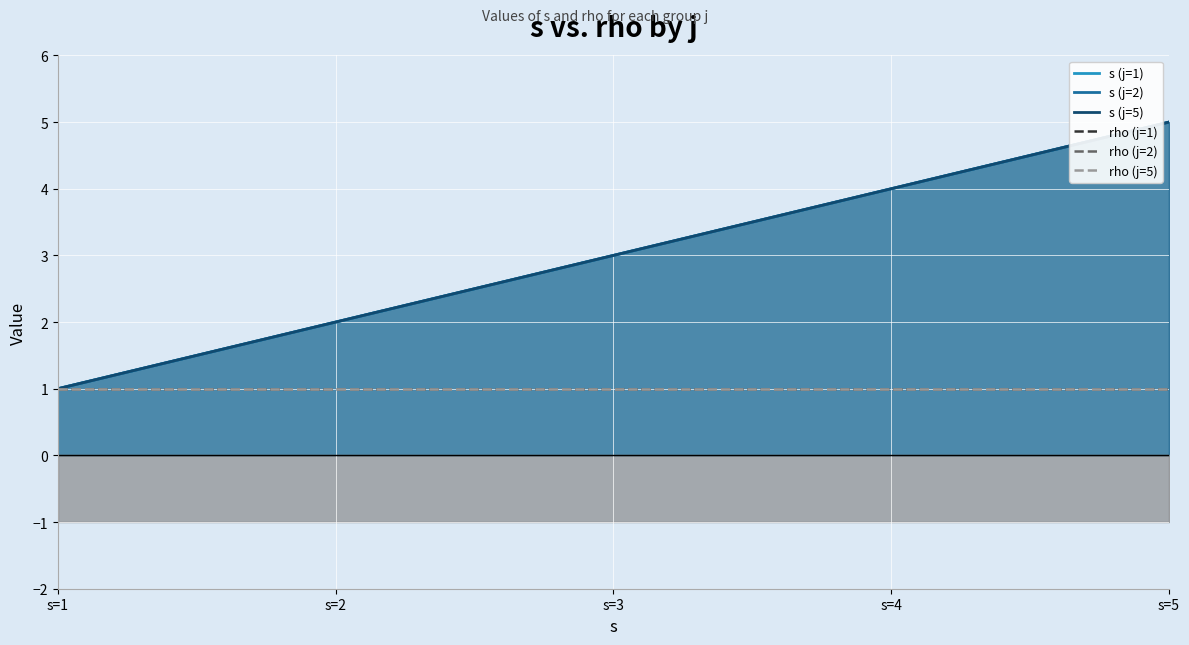

Rank the series by their maximum value, from highest to lowest.

s (j=1), s (j=2), s (j=5), rho (j=1), rho (j=2), rho (j=5)